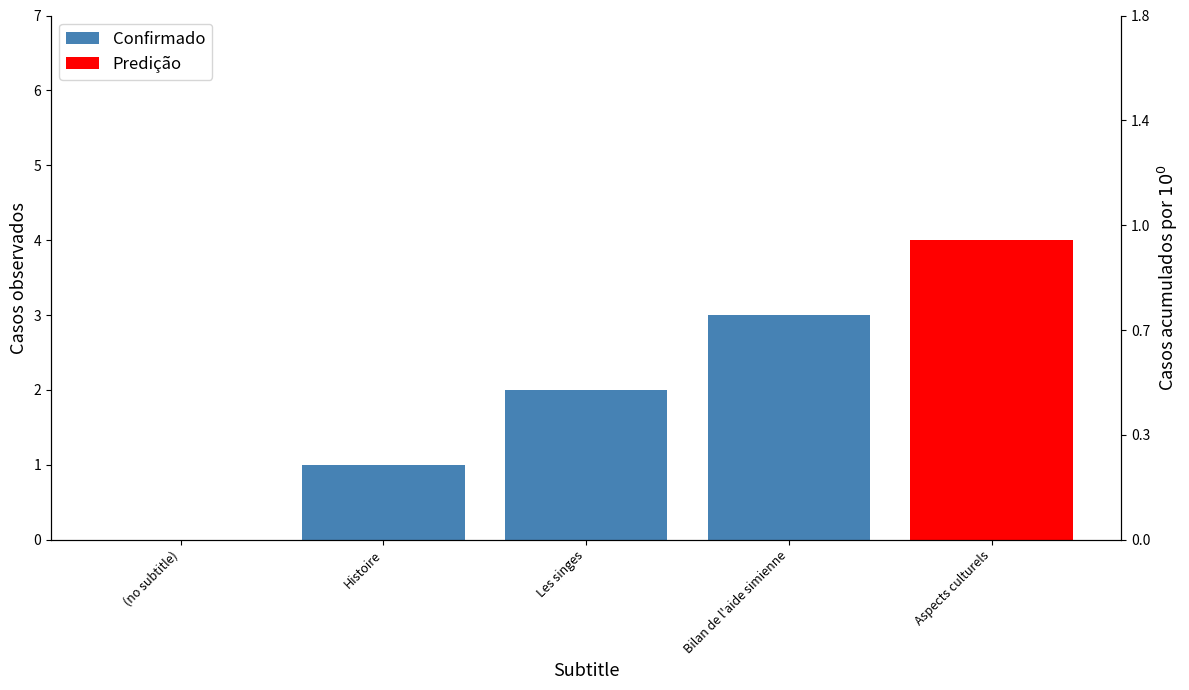

What is the change in value from Histoire to Les singes?

+1